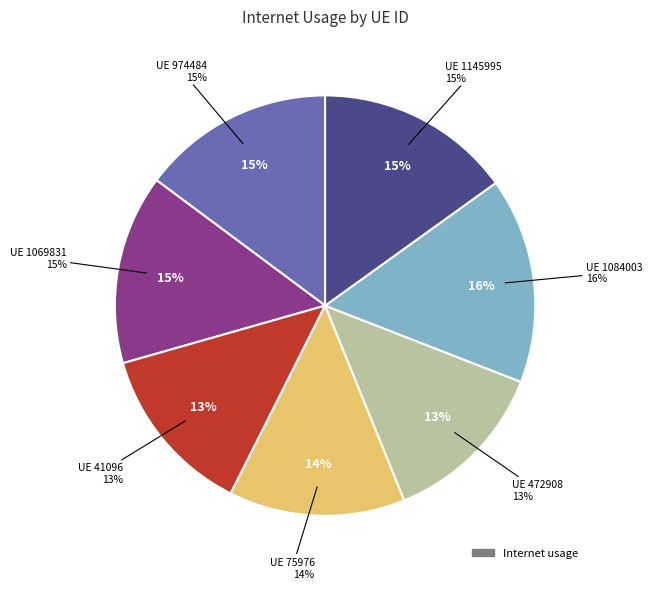

Is 1084003 the majority of the pie?

No